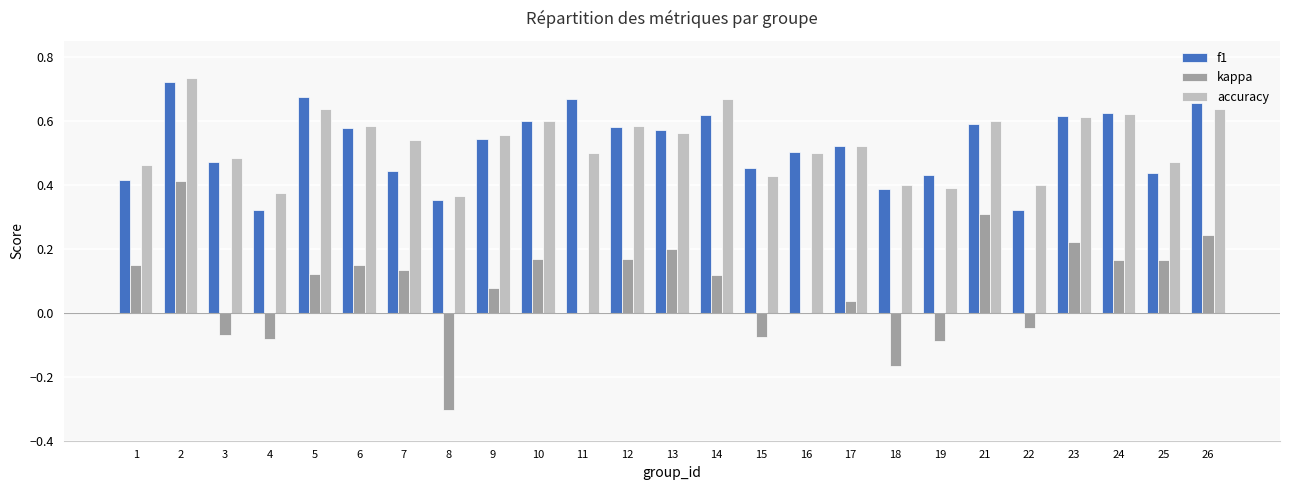

What is the sum of the accuracy values at 6 and 17?

1.1